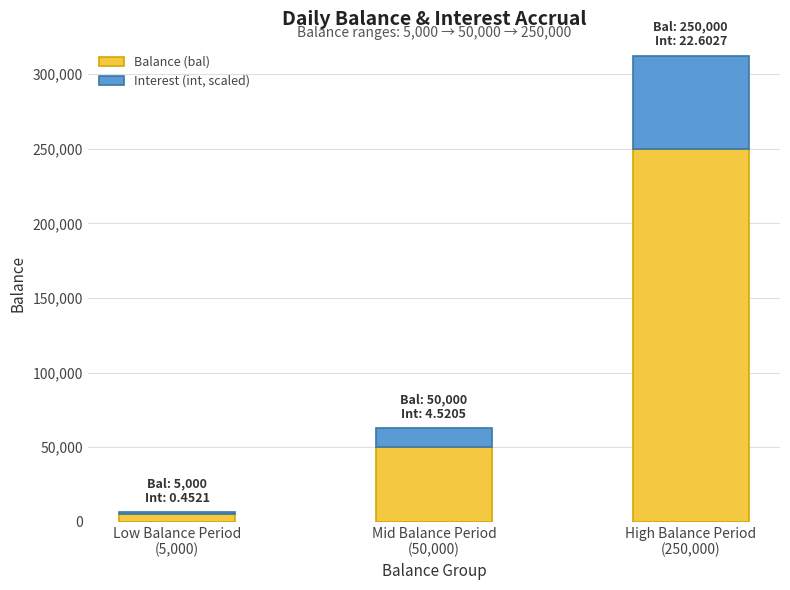

What is the difference between the maximum and minimum values in the Balance (bal) series?

245000